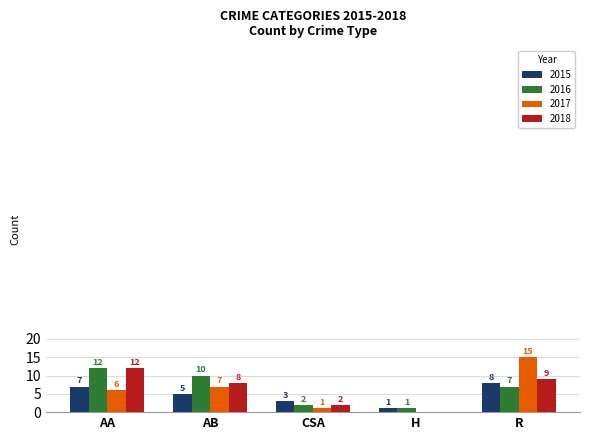

What are all the series names shown in the legend?

2015, 2016, 2017, 2018